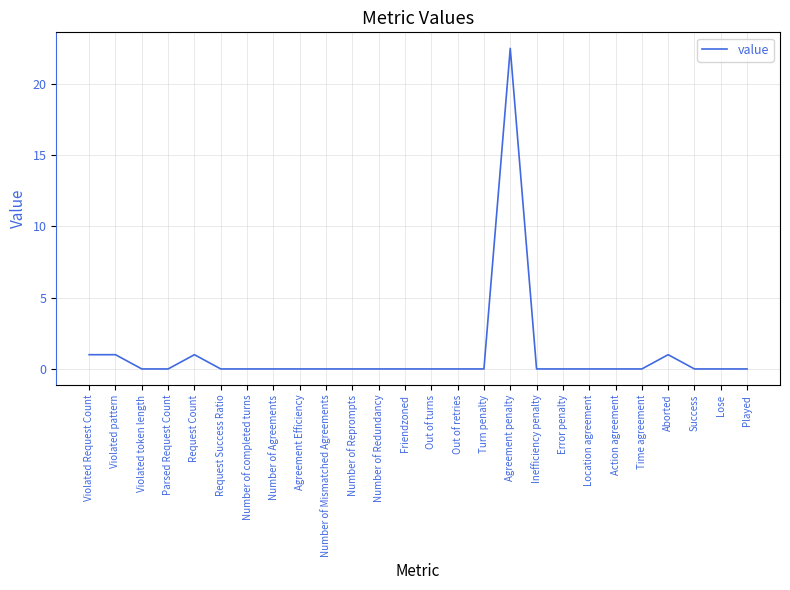

What is the average value?

1.0